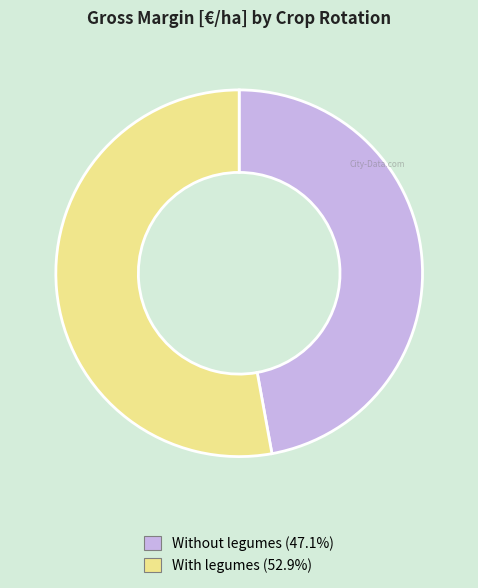

How many segments does this pie chart have?

2